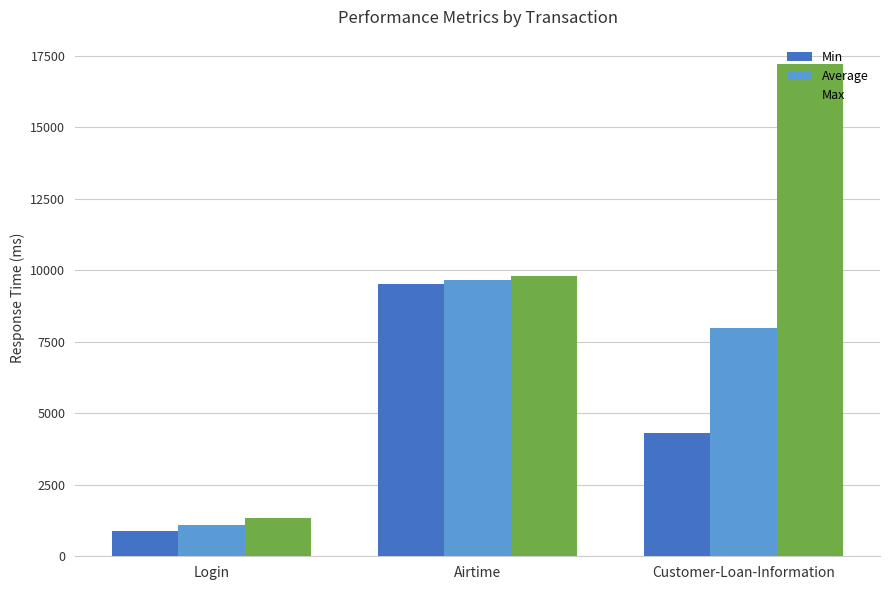

What is the value of the Average bar at the 1st from the left?

1083